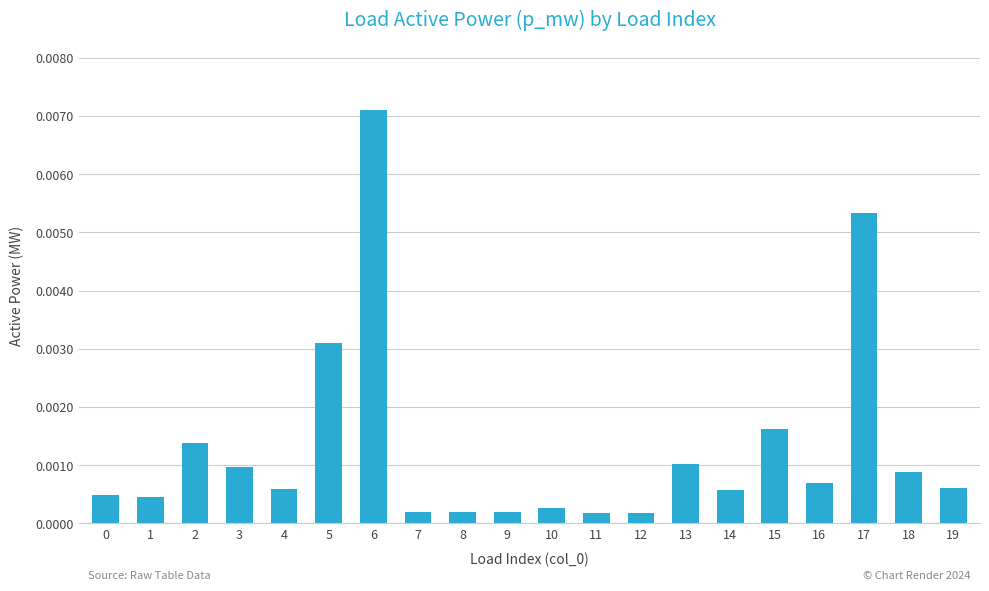

Between 6 and 18, which is larger?

6